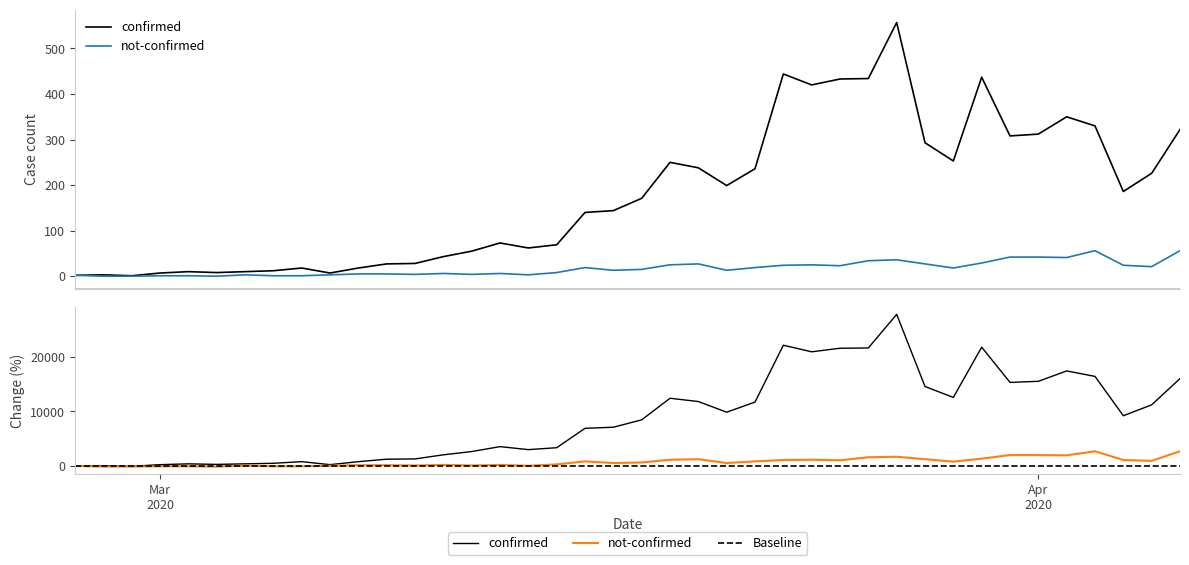

How many values in the confirmed series are below 171?

20